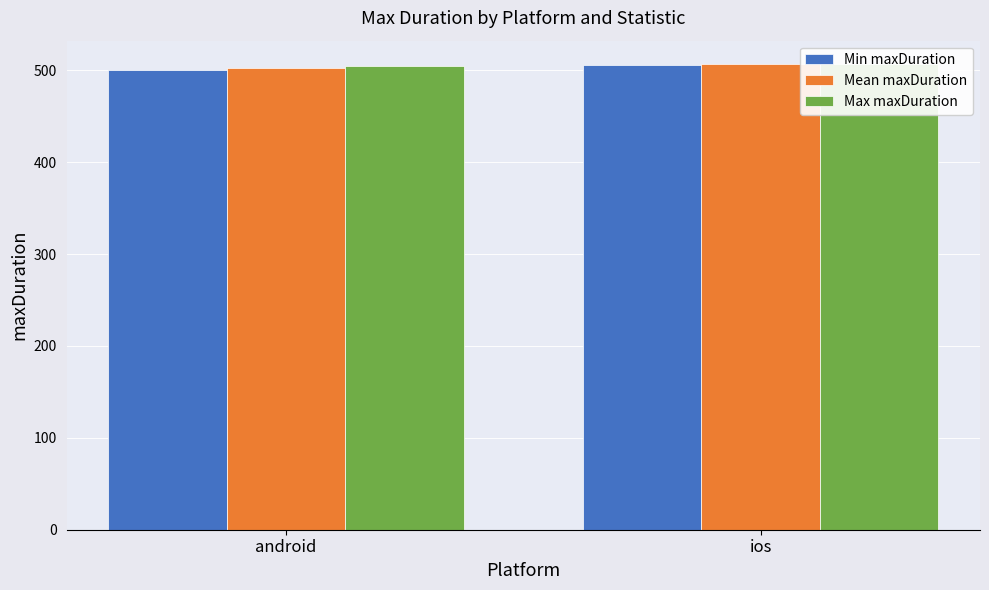

Rank the series at android from lowest to highest value.

Min maxDuration, Mean maxDuration, Max maxDuration